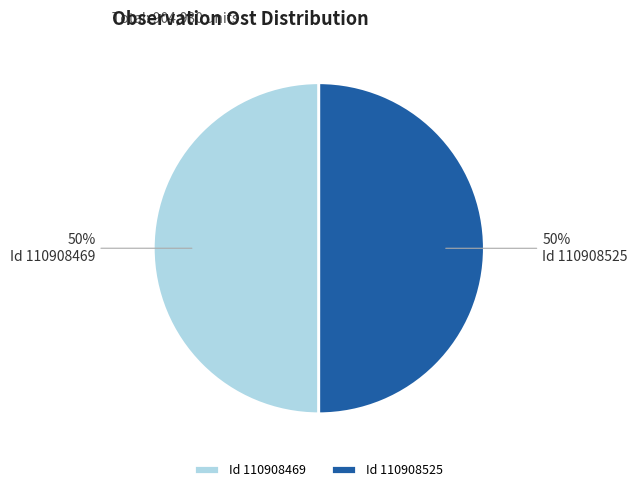

What percentage is the Id 110908469 slice, to the nearest percent?

50%